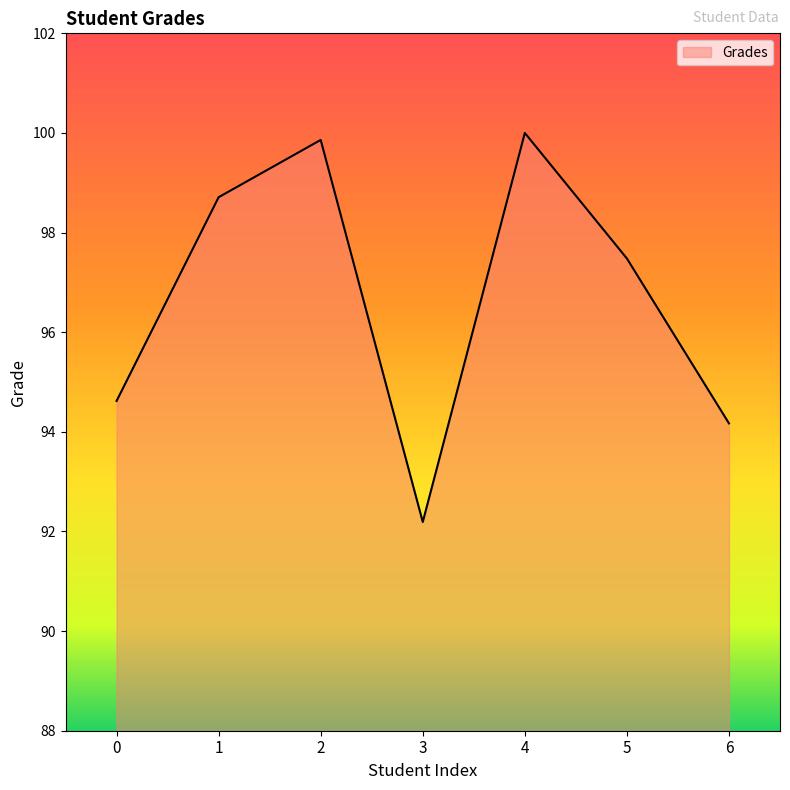

What is the sum of the values at 4 and 6?

194.2